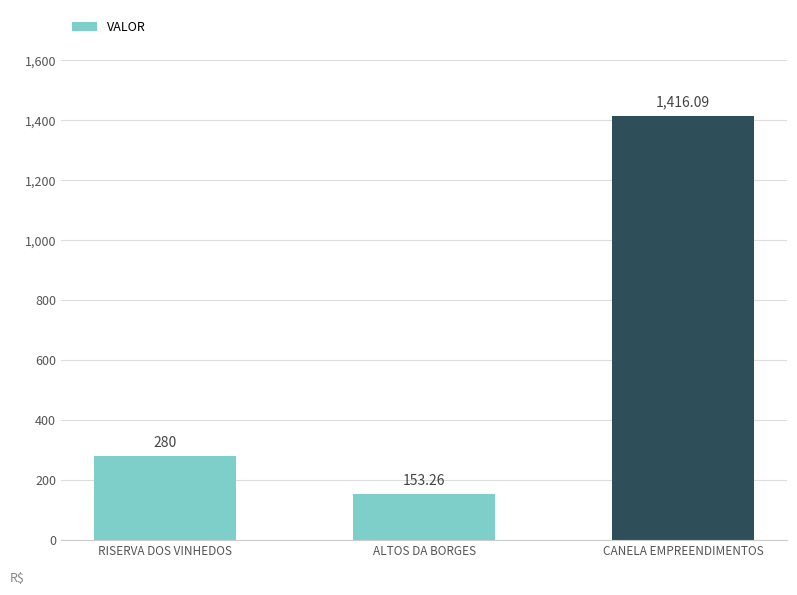

How many values are below 280?

1